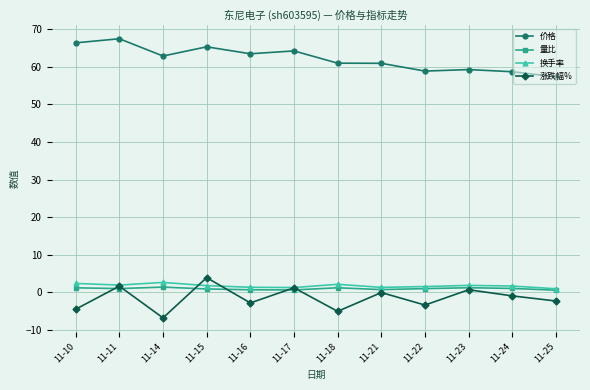

Is it true that 价格 equals 104.4 at 11-22?

False